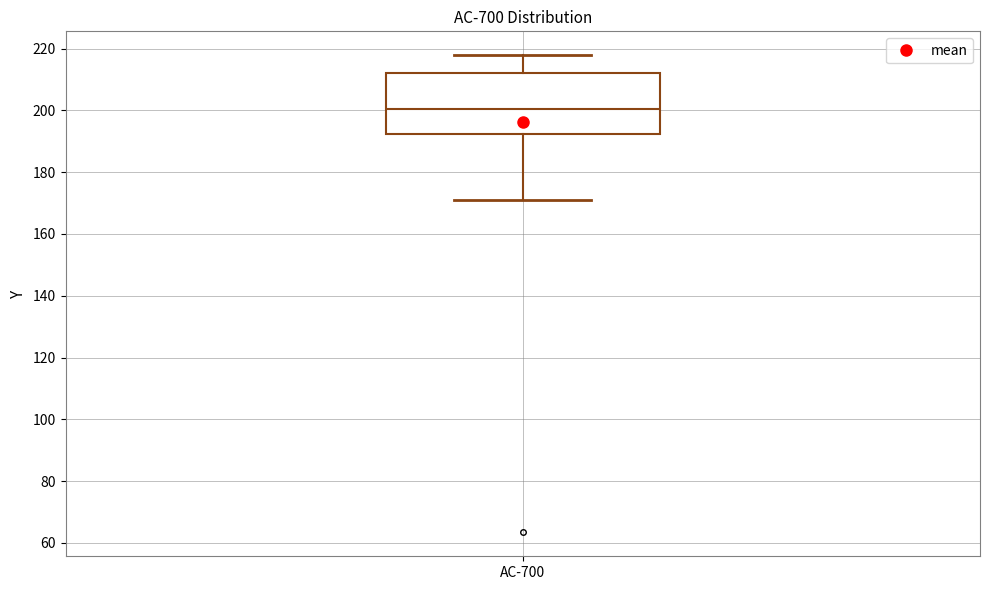

Where is the upper edge of the box for AC-700 on the y-axis? The values are not printed on the chart, so give them approximately, as read against the axis.

212